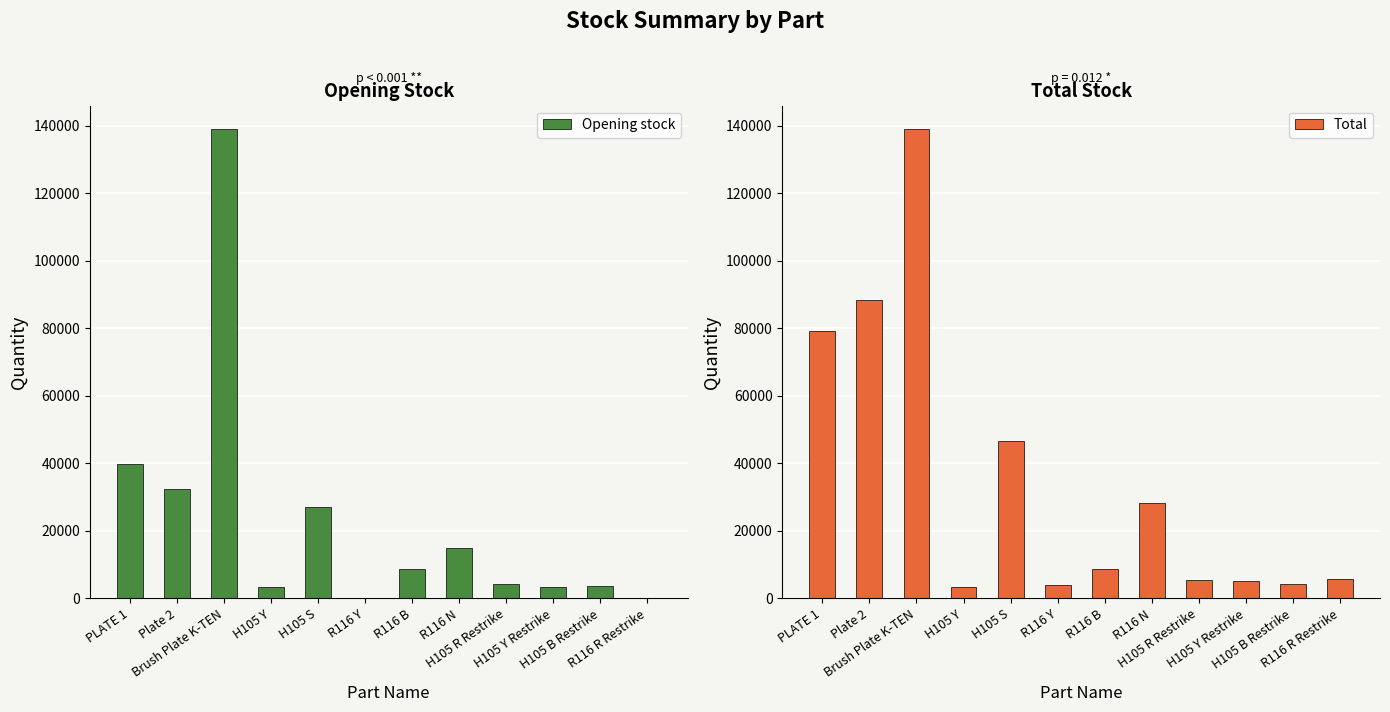

What position from the left is H105 Y Restrike?

10